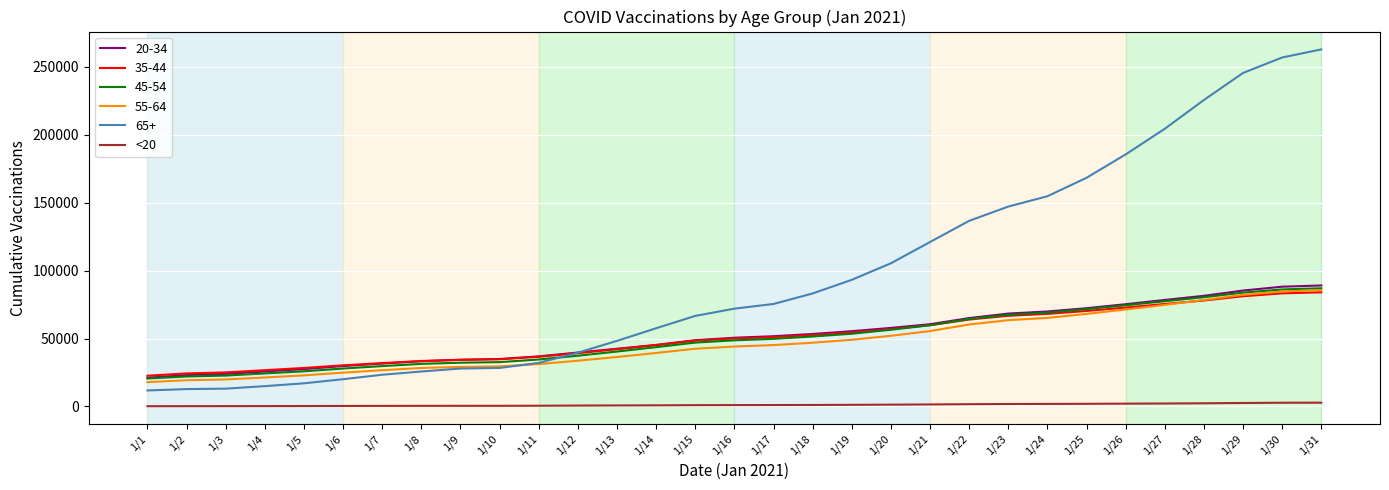

Is this an area chart (filled region under the line)?

No